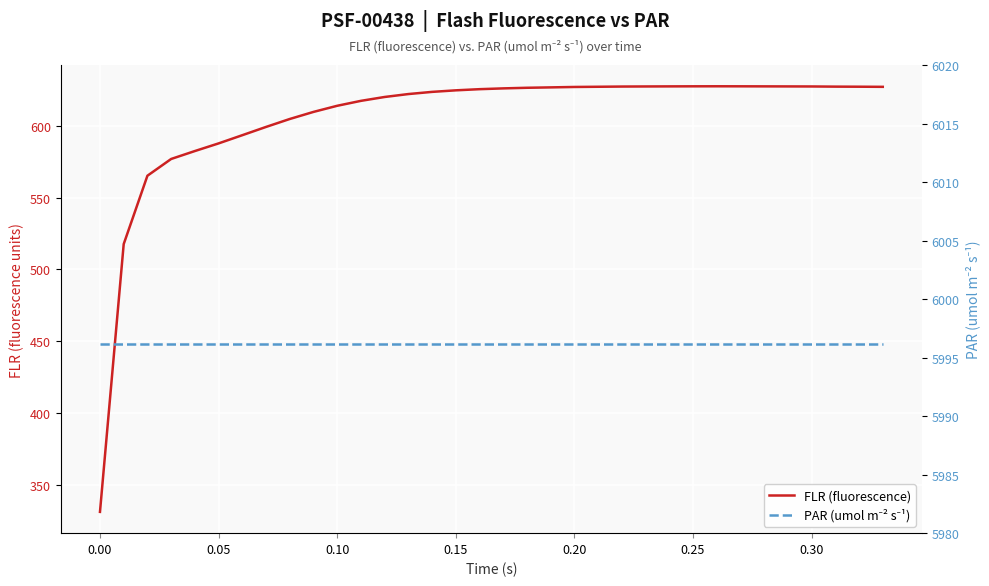

True or false: FLR (fluorescence) and PAR (umol m⁻² s⁻¹) intersect in this chart.

False